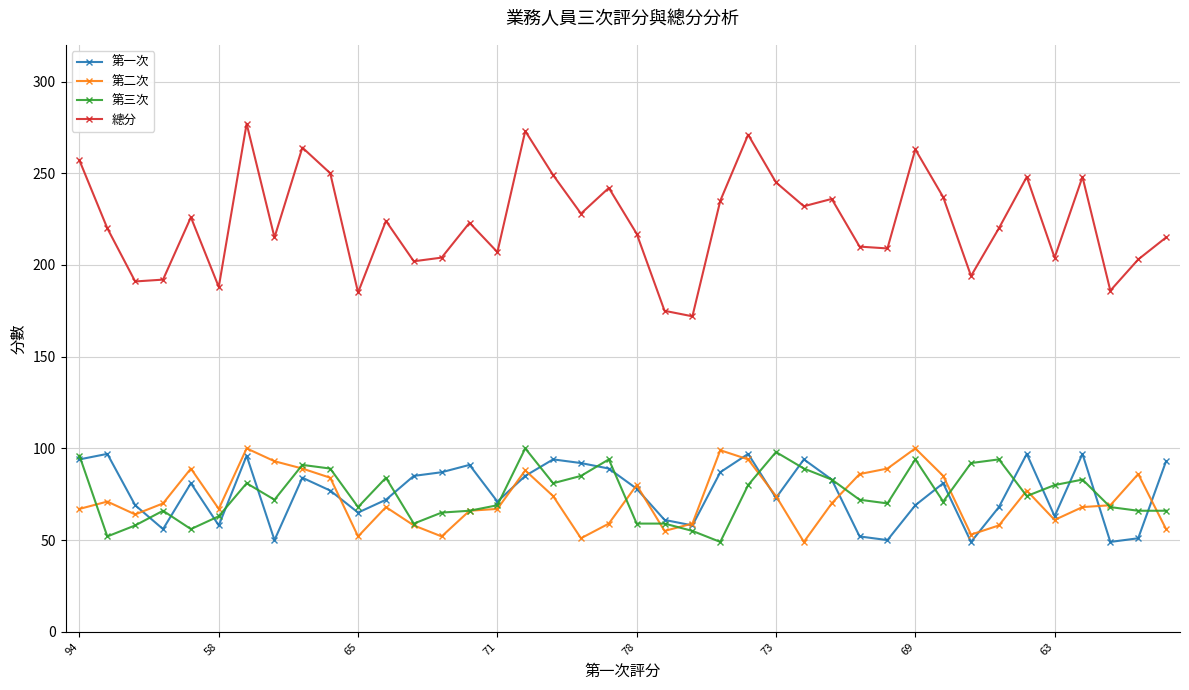

Which series has the widest spread of values?

總分